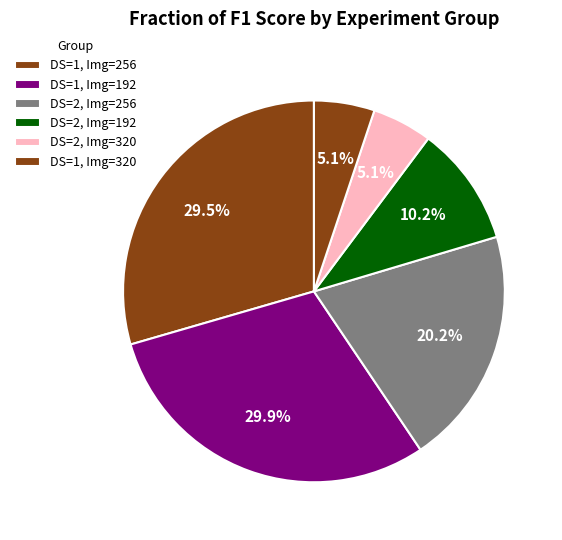

How many slices are in this pie chart?

6